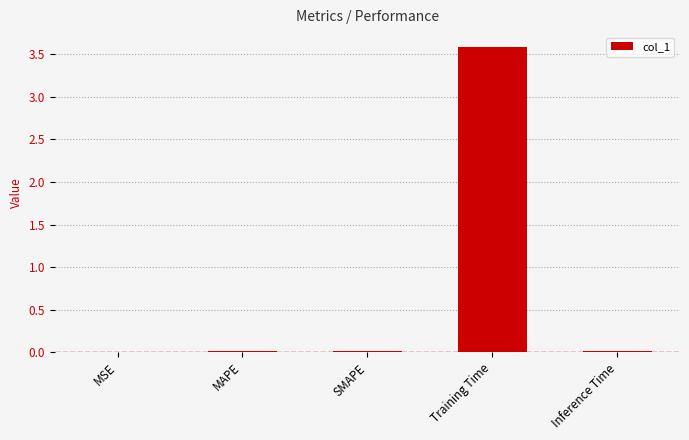

Is it true that the value at Inference Time is 0.0?

True